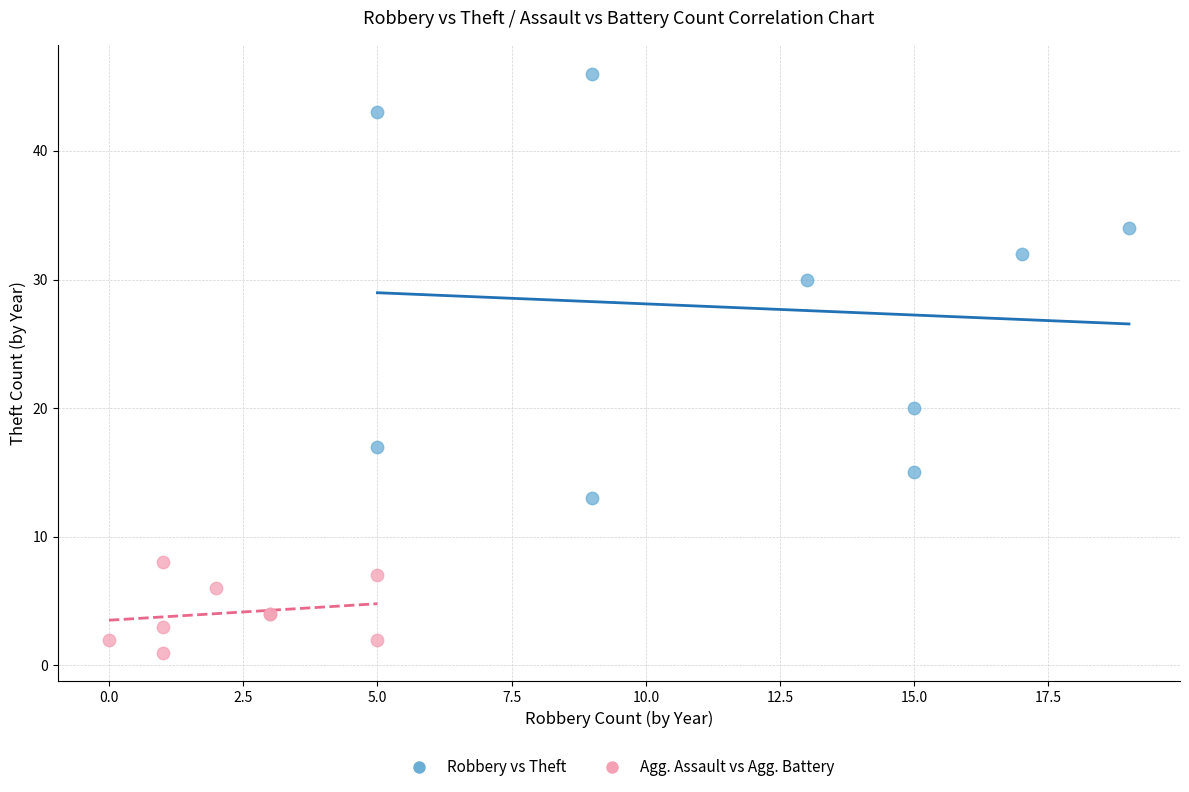

What are all the series names shown in the legend?

Robbery vs Theft, Agg. Assault vs Agg. Battery